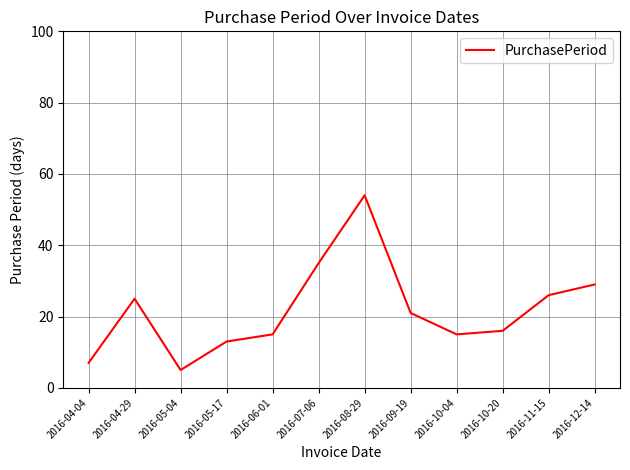

How many series are shown in this chart?

1